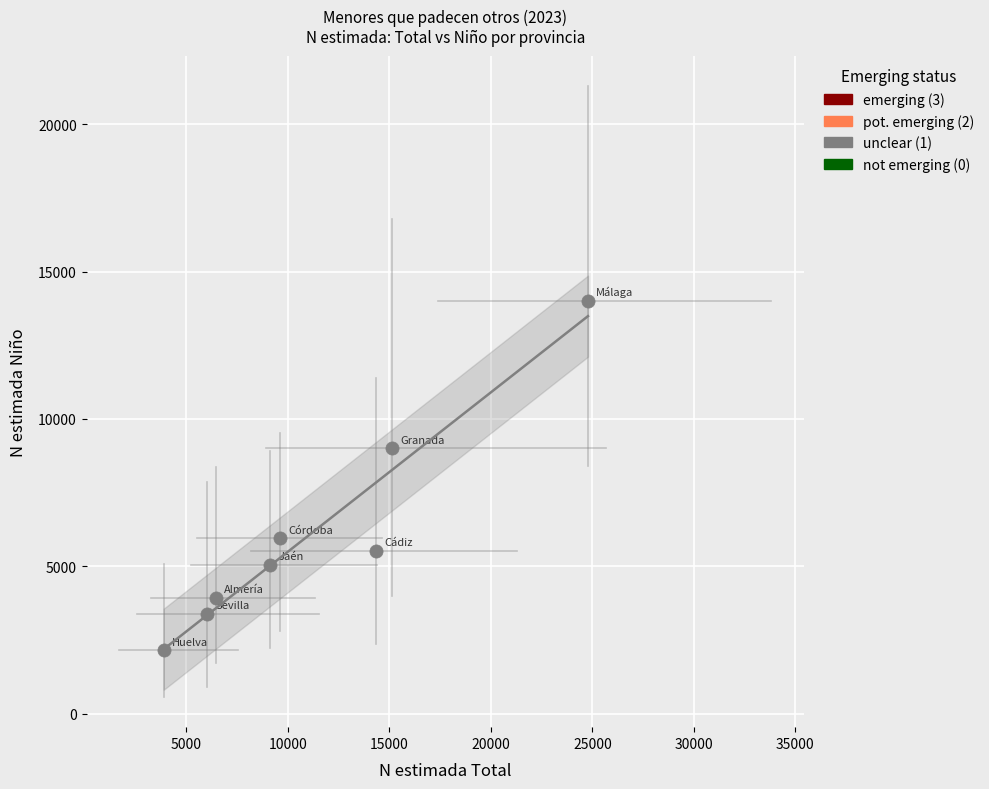

What Y value in the scatter plot is closest to 8079?

9012